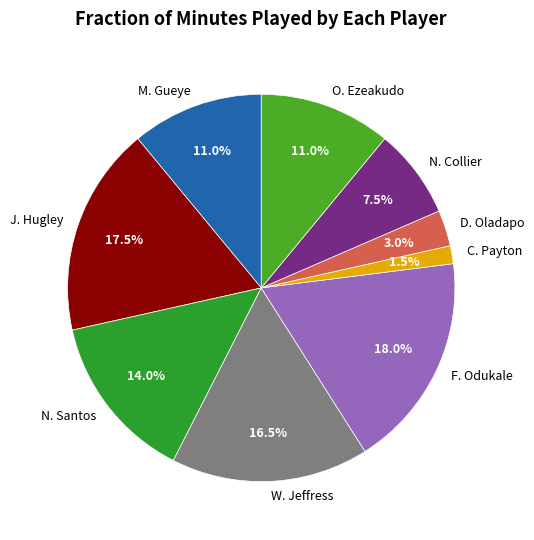

To the nearest percent, what is the average slice percentage?

11%